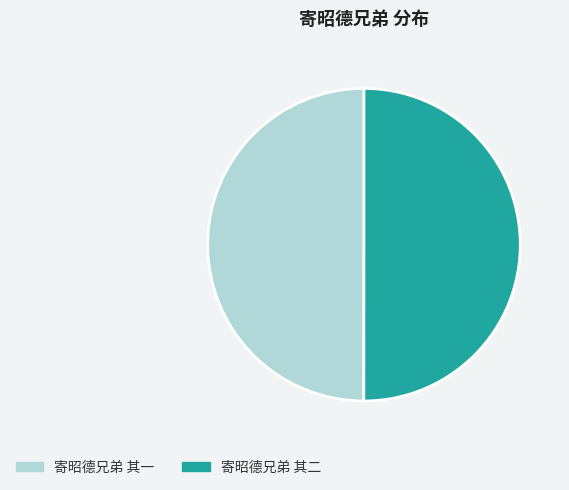

The 寄昭德兄弟 其二 slice represents 50% of the pie. True or false?

True